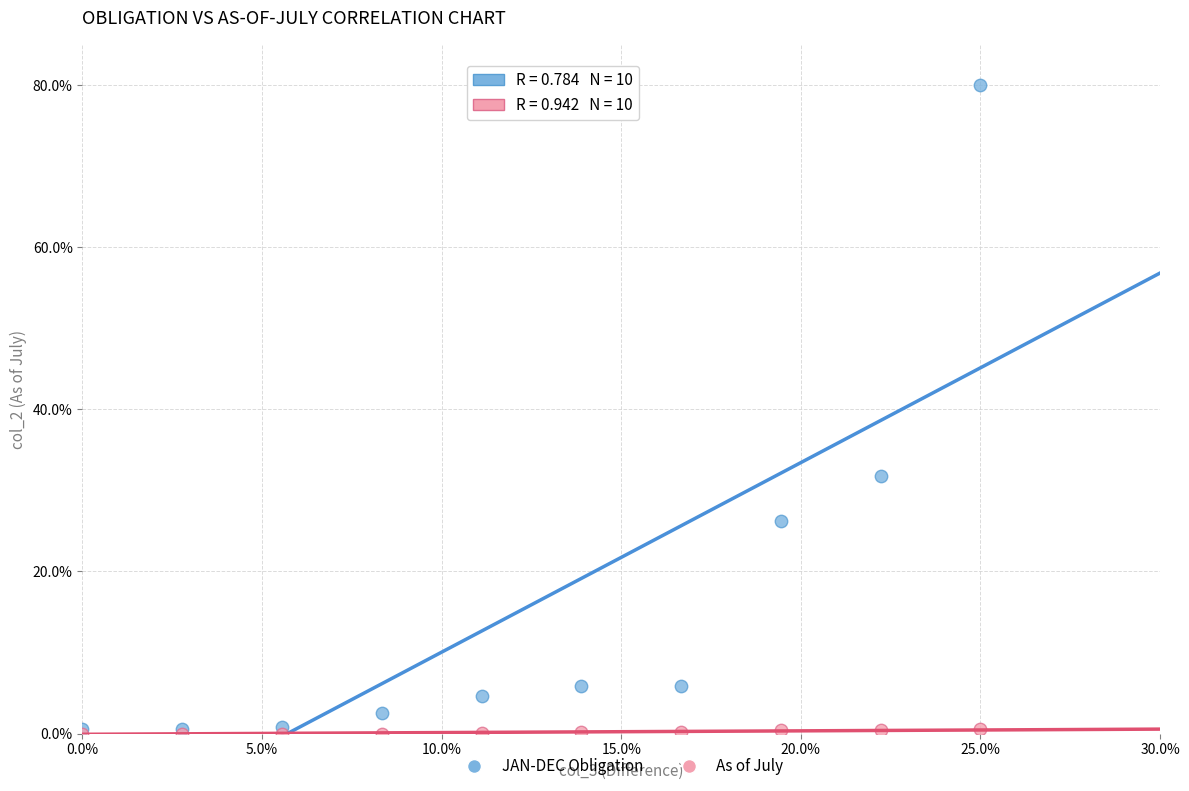

Across all series, what Y value is closest to 40?

31.8